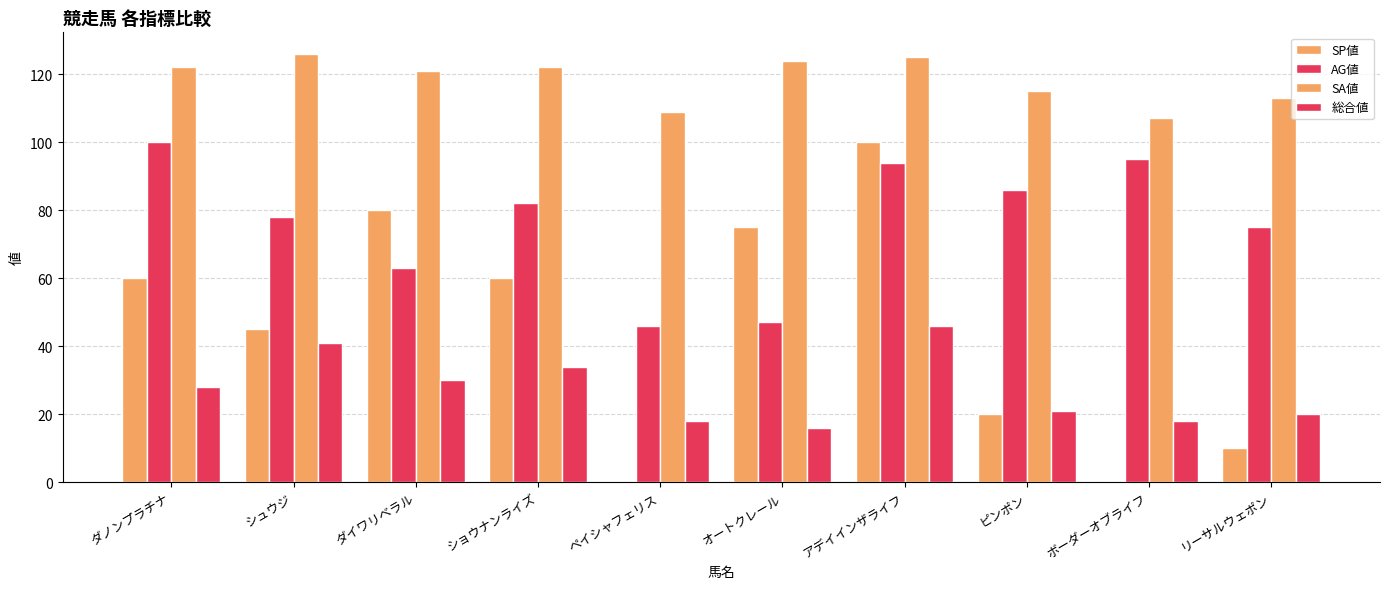

True or false: SA値 has a value of 169 at オートクレール.

False